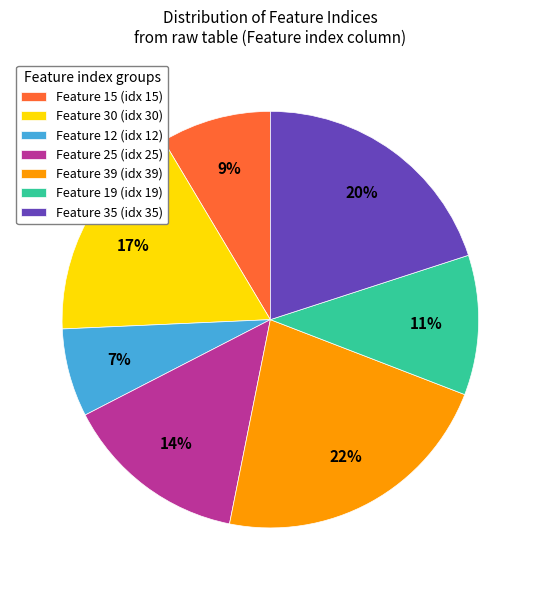

What is the largest slice in the pie chart?

Feature 39 (idx 39)